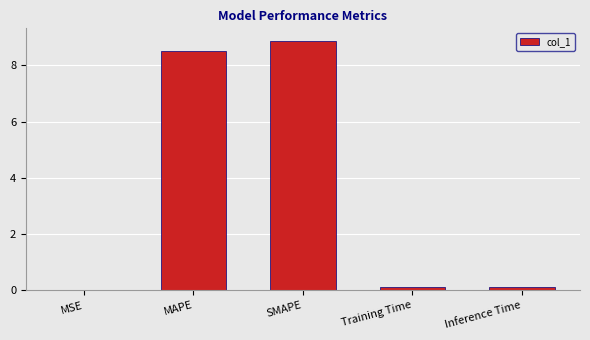

The chart shows a value of 12.7 at SMAPE. True or false?

False